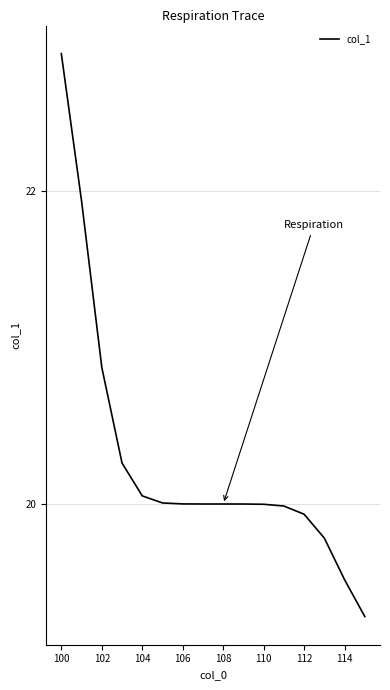

What is the minimum value shown in the chart?

19.3